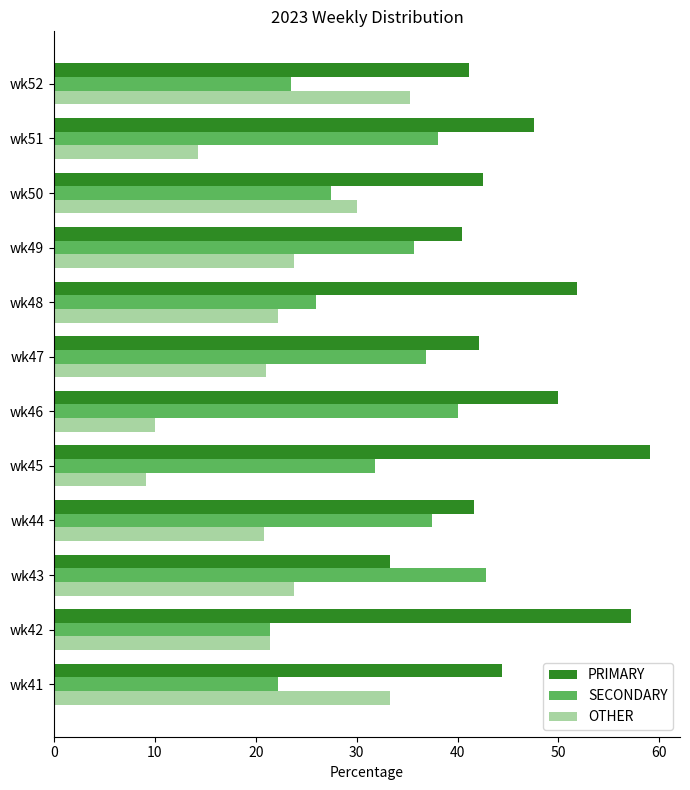

What is the difference between the highest and lowest values at wk47?

21.1